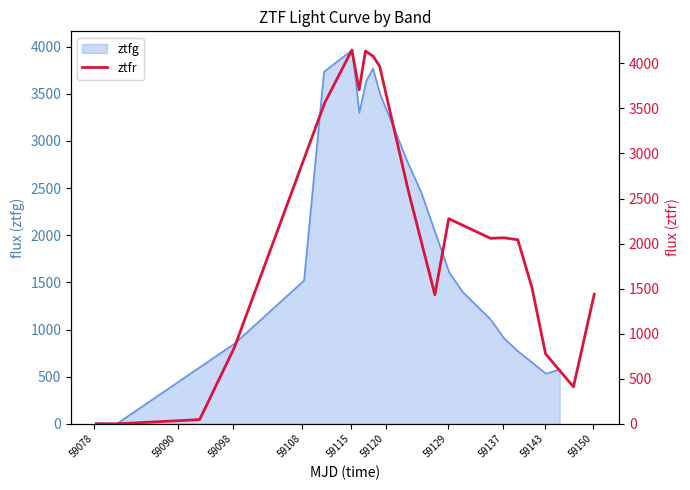

How many data points are above 2041?

11